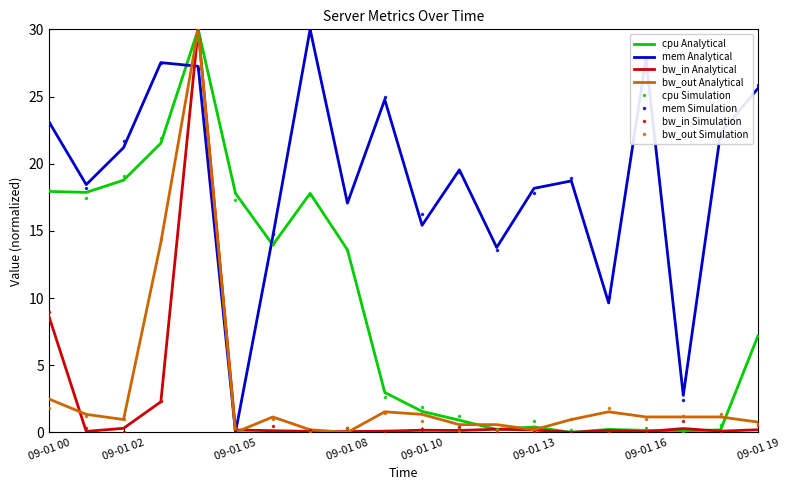

True or false: mem Simulation and bw_out Simulation intersect in this chart.

True